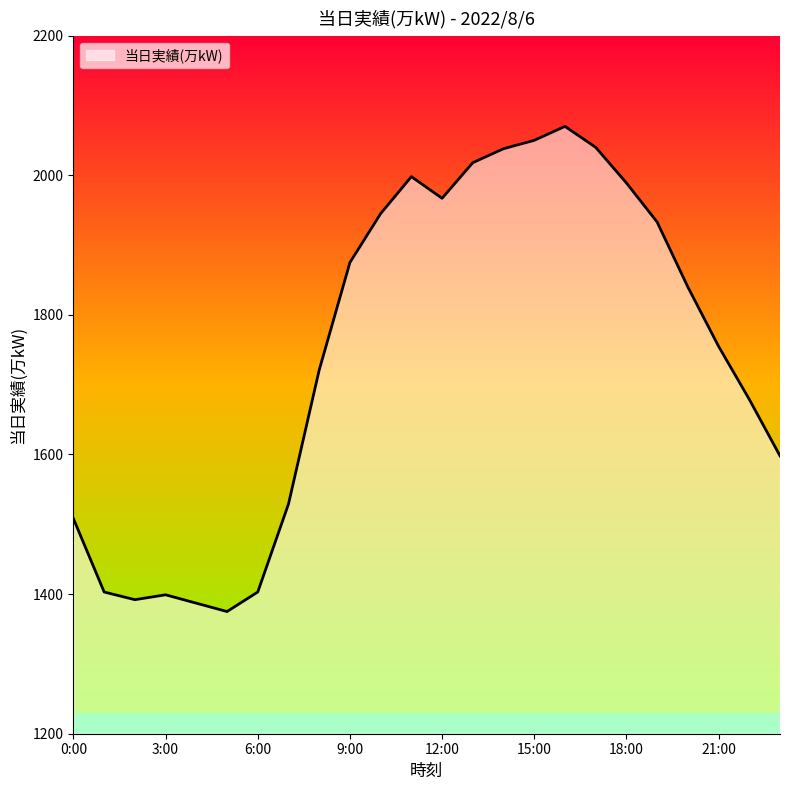

What is the minimum value shown in the chart?

1375